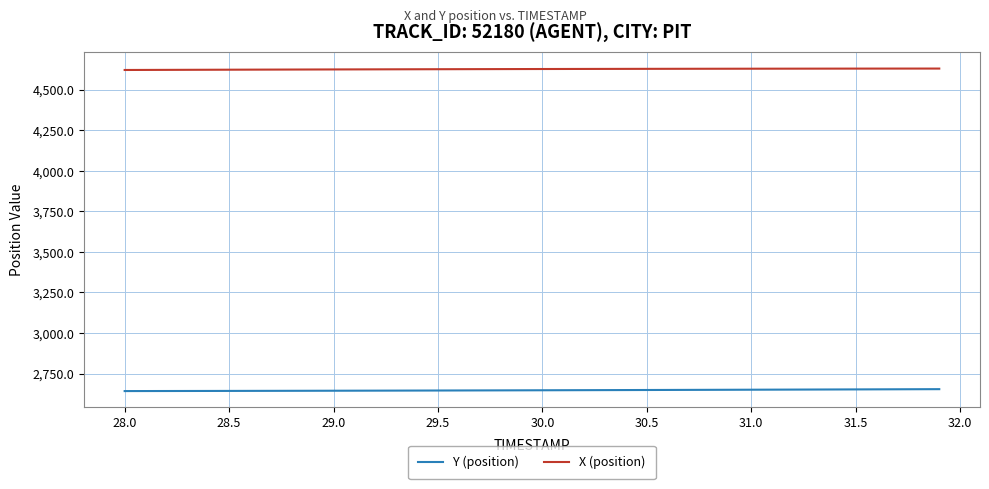

Which series has the largest total across all categories?

X (position)